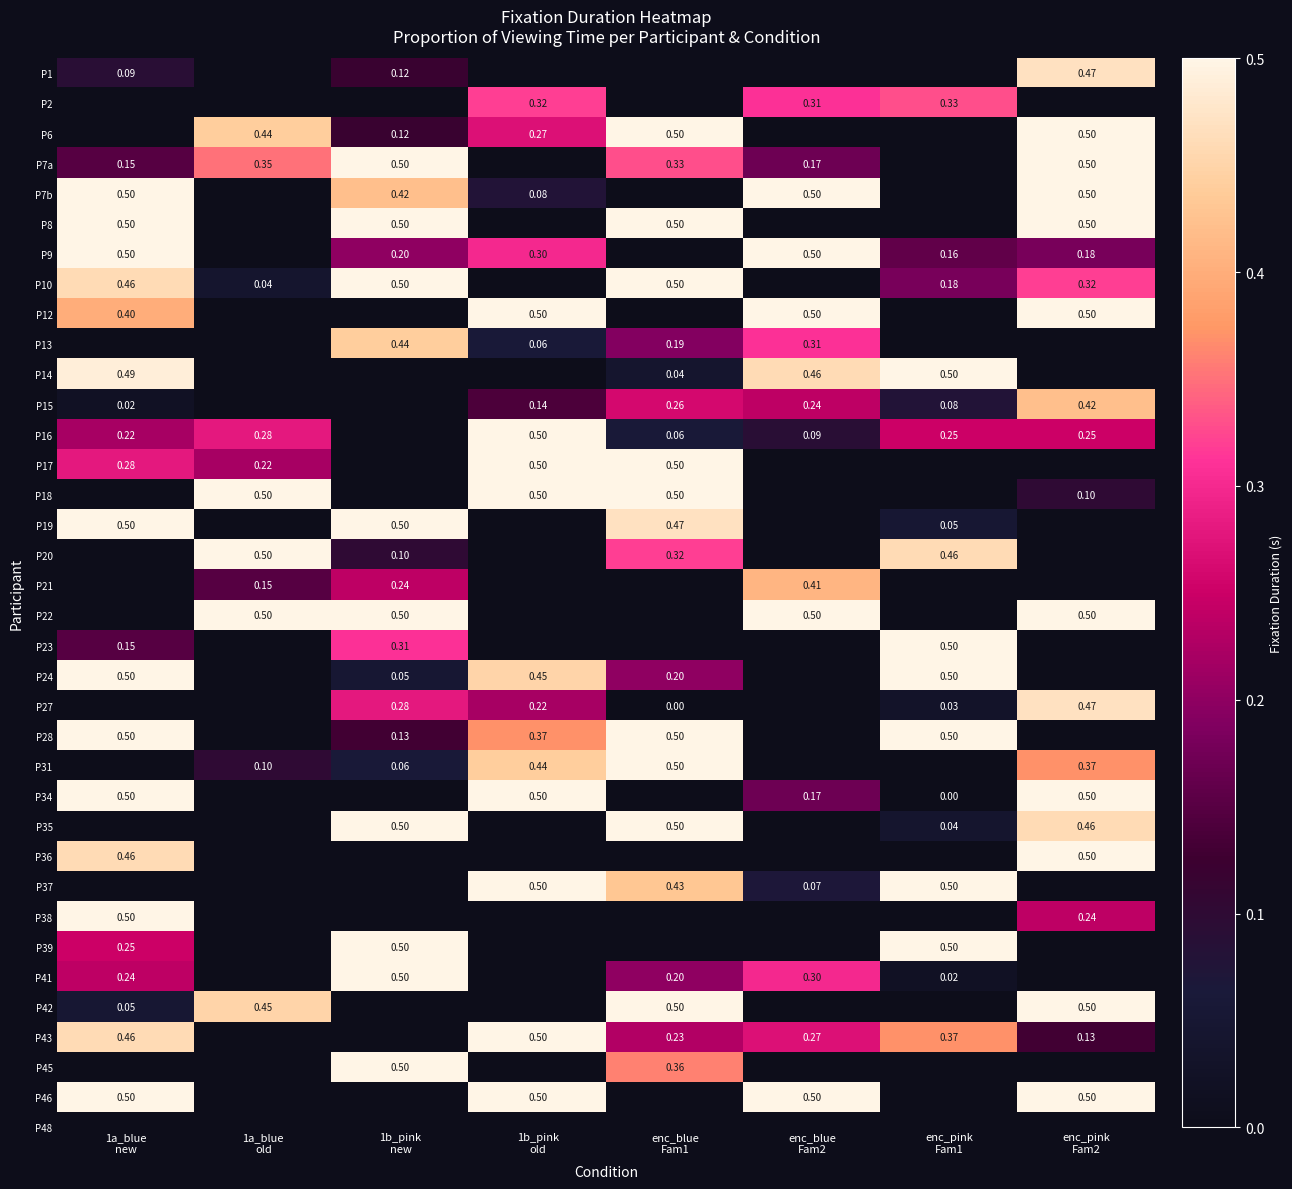

What is the maximum value shown in the chart?

0.5